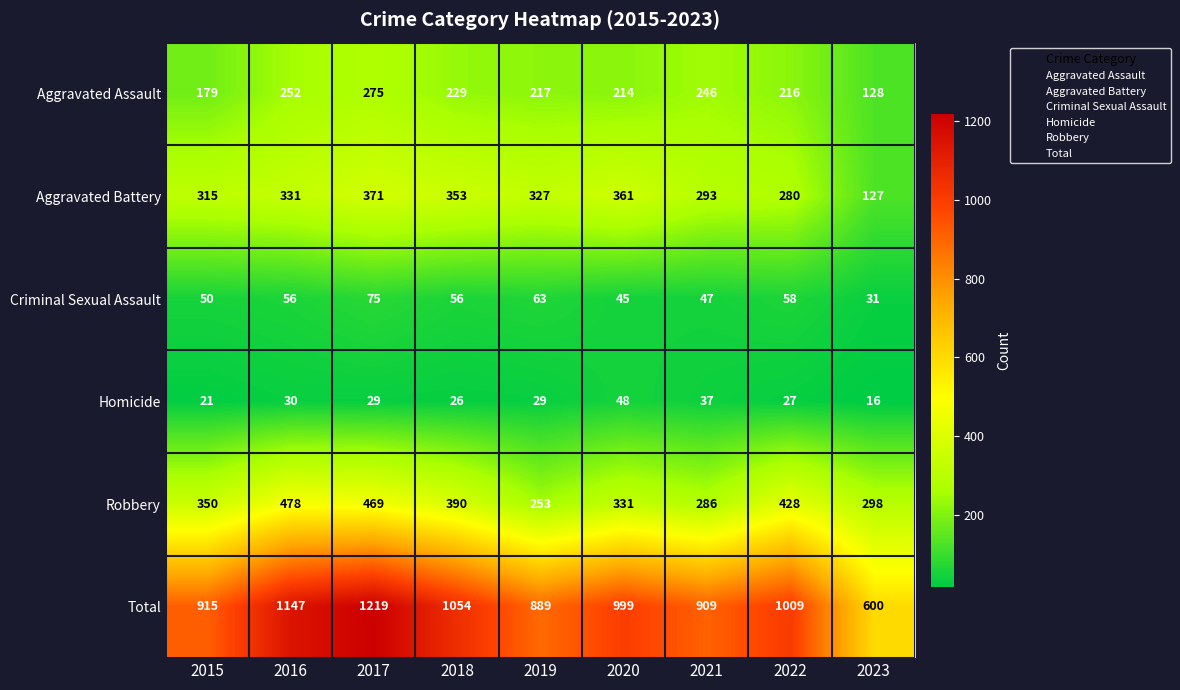

Which series changed the most between 2018 and 2021?

Total